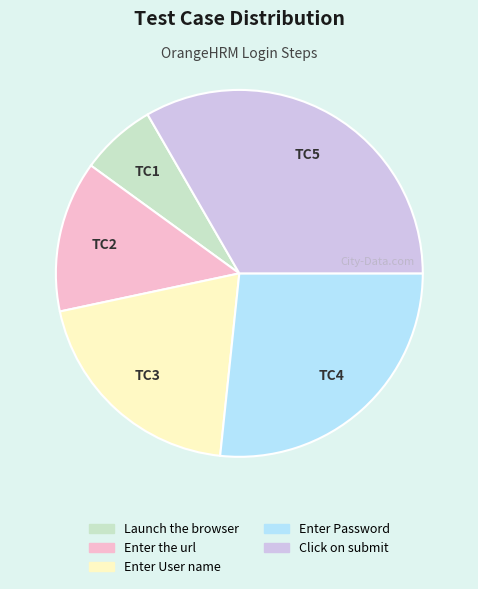

The Enter User name slice represents 8% of the pie. True or false?

False